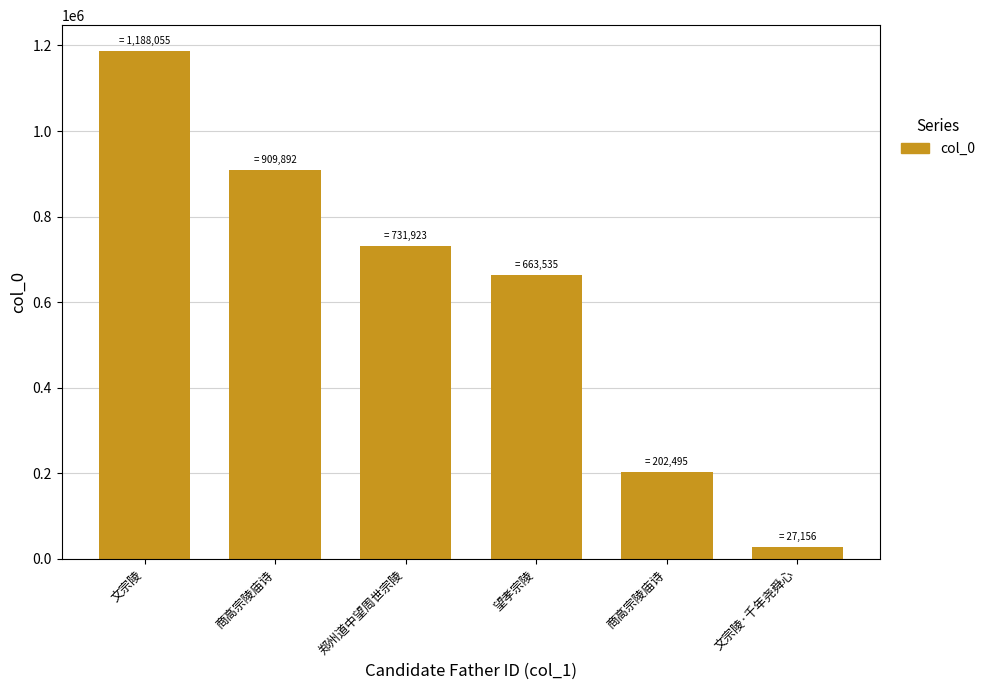

At which category does the chart reach its peak across all series?

文宗陵